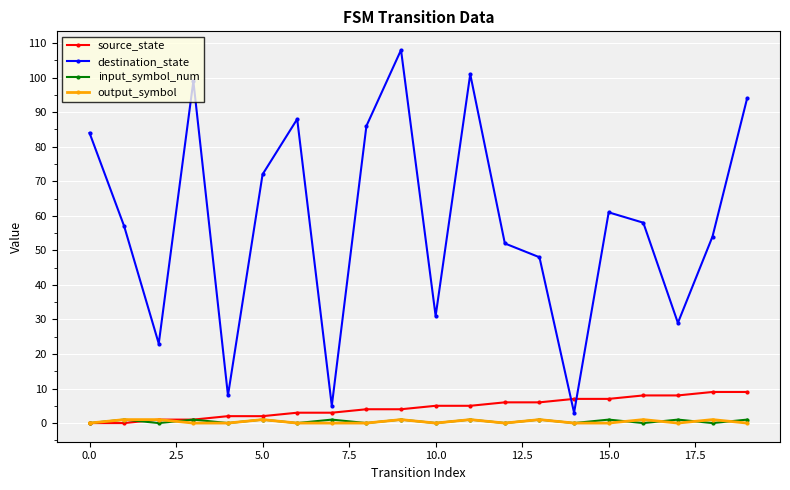

What is the maximum value shown in the chart?

108